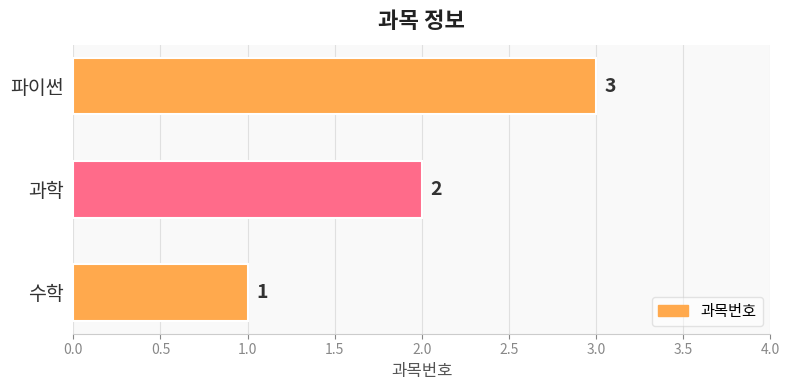

What is the change in value from 수학 to 과학?

+1